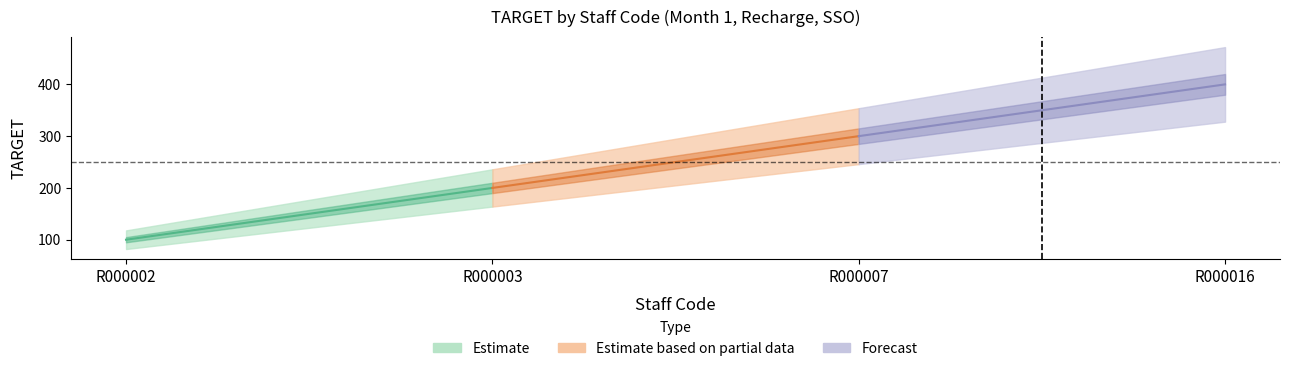

How many categories are shown in the chart?

4